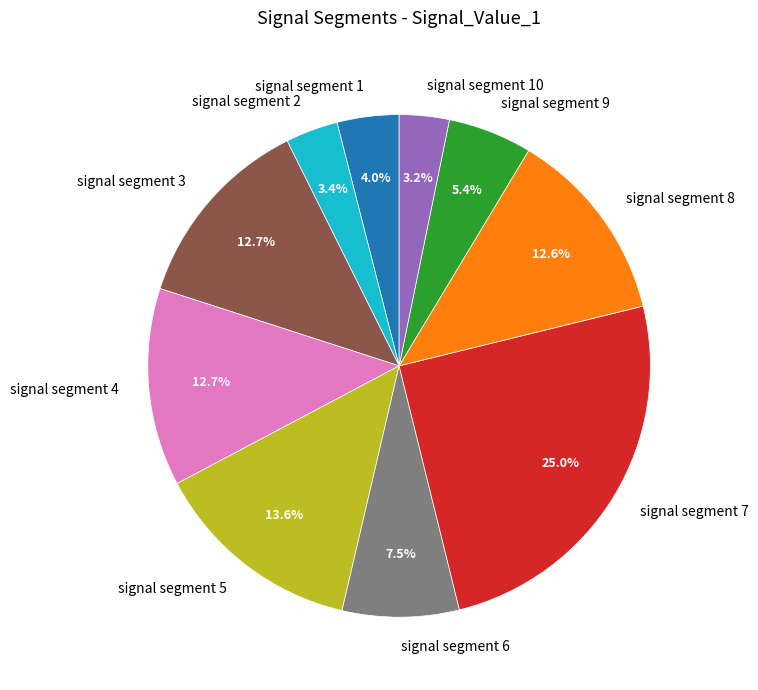

Does any single category account for the majority?

No